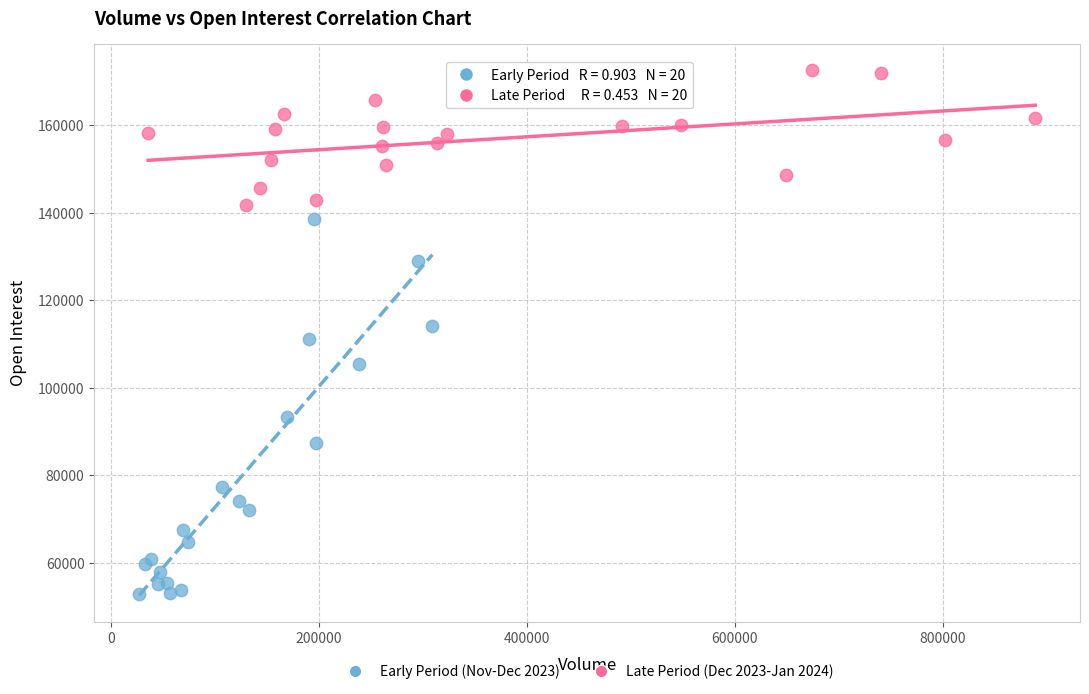

Which series has the widest spread of Y values?

Early Period (Nov-Dec 2023)